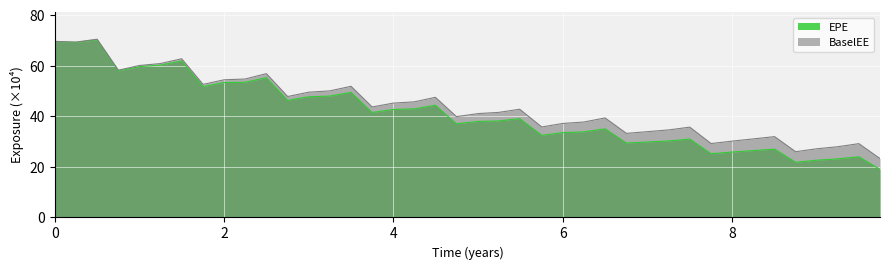

What is the lowest value of the BaselEE series?

23.3